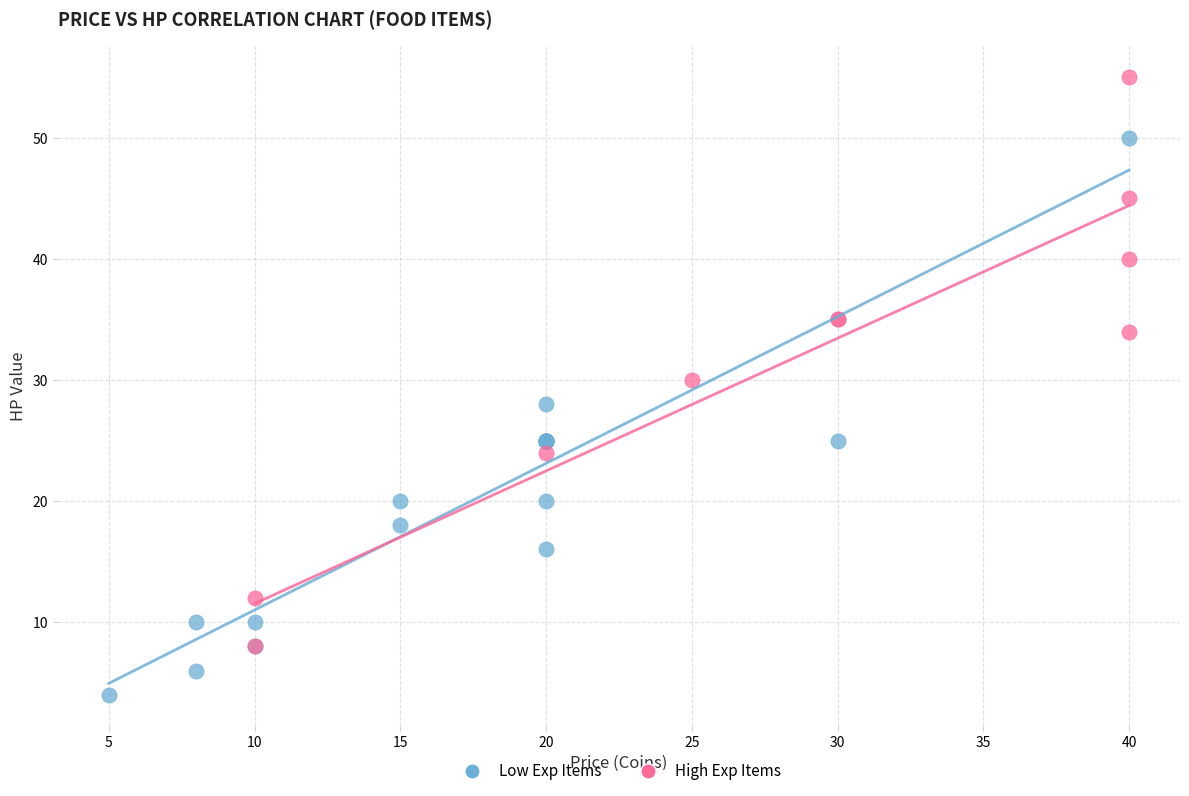

Which series contains the lowest Y value?

Low Exp Items